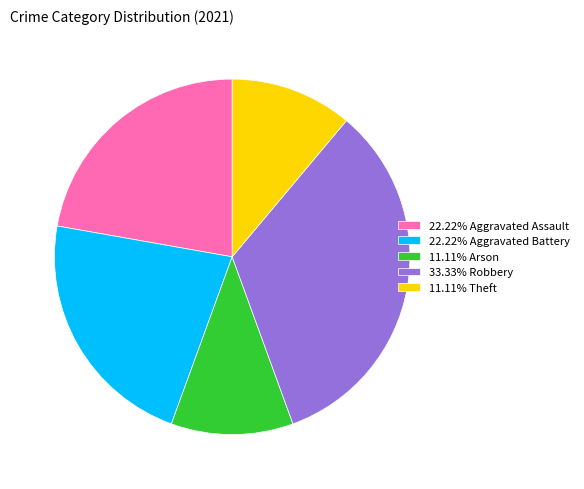

Does 11.11% Arson represent more than half of the total?

No